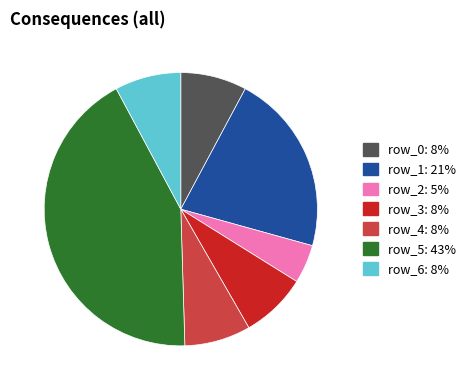

Does any single category account for the majority?

No